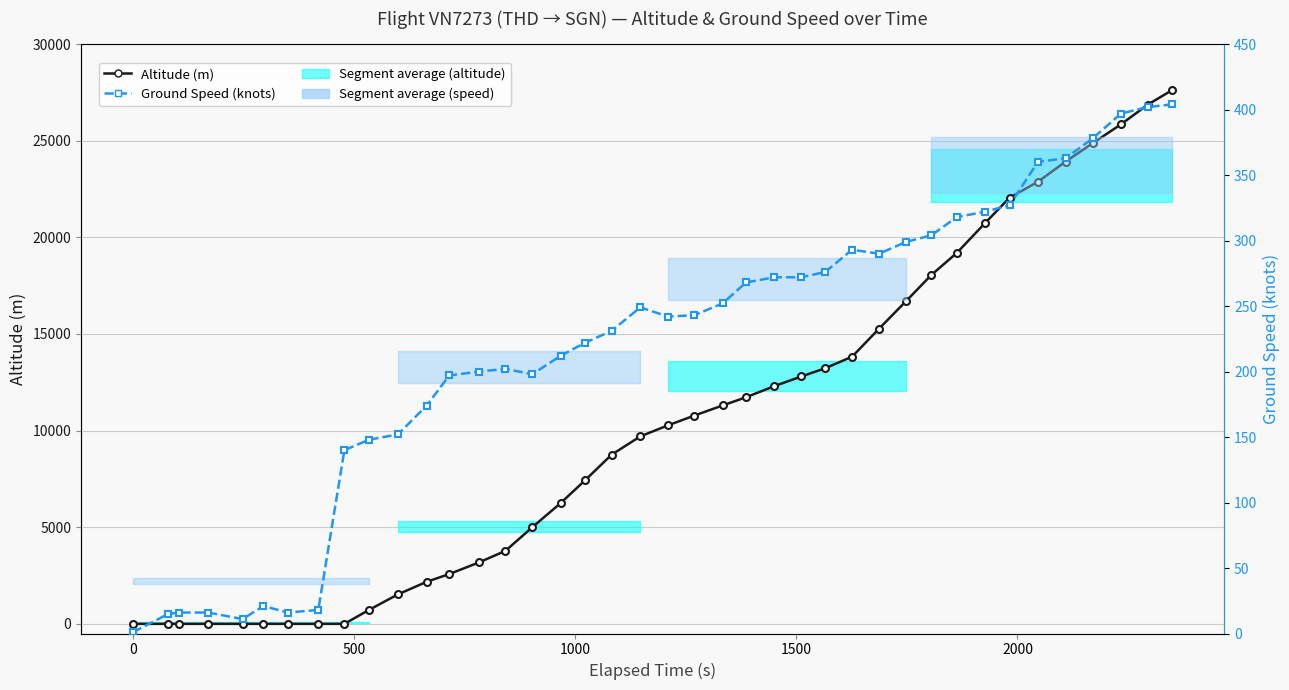

What is the value of the Ground Speed (knots) point at the 32nd from the left?

318